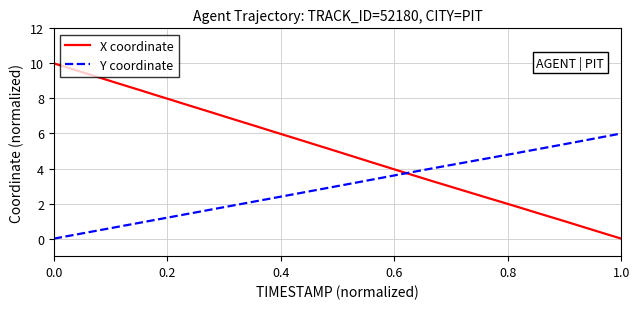

Reading right to left, what are all the values shown in this chart?

X coordinate: 0.0	0.3	0.5	0.8	1.0	1.3	1.5	1.8	2.0	2.3	2.5	2.8	3.0	3.3	3.5	3.8	4.1	4.3	4.6	4.8	5.1	5.4	5.6	5.9	6.1	6.4	6.6	6.9	7.2	7.4	7.7	7.9	8.2	8.5	8.7	9.0	9.2	9.5	9.7	10.0
Y coordinate: 6.0	5.8	5.7	5.5	5.4	5.2	5.1	4.9	4.8	4.6	4.5	4.3	4.2	4.0	3.9	3.7	3.5	3.4	3.2	3.1	2.9	2.8	2.6	2.5	2.3	2.2	2.0	1.8	1.7	1.5	1.4	1.2	1.1	0.9	0.8	0.6	0.5	0.3	0.2	0.0